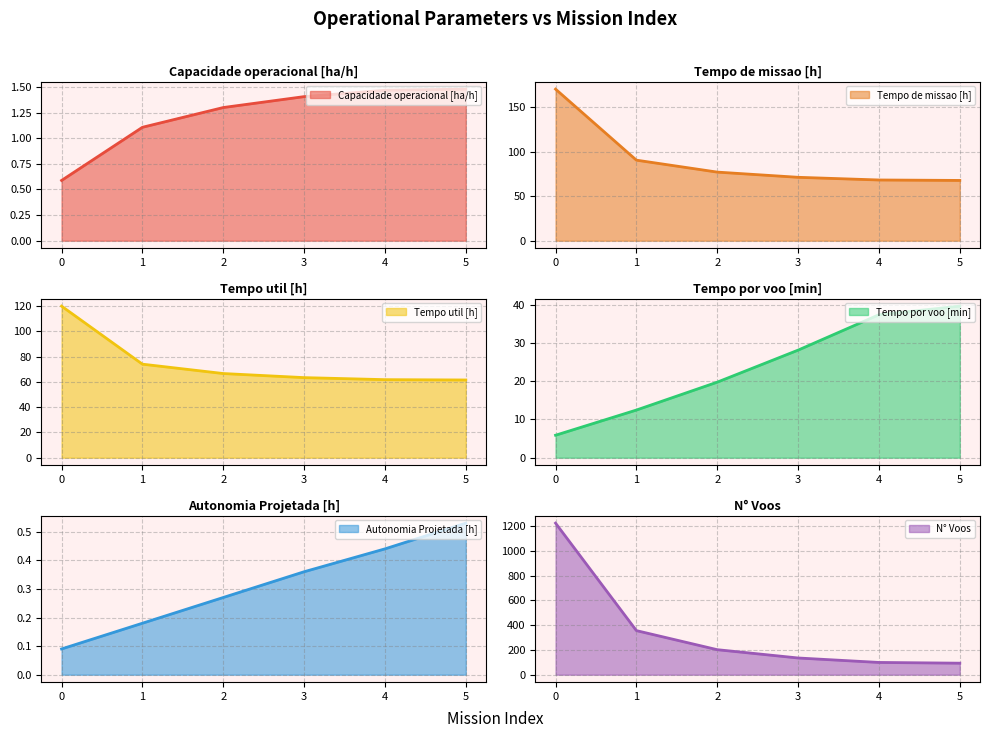

Reading right to left, what are all the values shown in this chart?

Capacidade operacional [ha/h]: 1.5	1.5	1.4	1.3	1.1	0.6
Tempo de missao [h]: 67.6	68.1	71.1	76.9	90.3	170.0
Tempo util [h]: 61.5	61.7	63.3	66.6	74.0	119.9
Tempo por voo [min]: 39.7	37.4	28.1	19.8	12.5	5.9
Autonomia Projetada [h]: 0.5	0.4	0.4	0.3	0.2	0.1
N° Voos: 93.0	99.0	135.0	202.0	356.0	1224.0